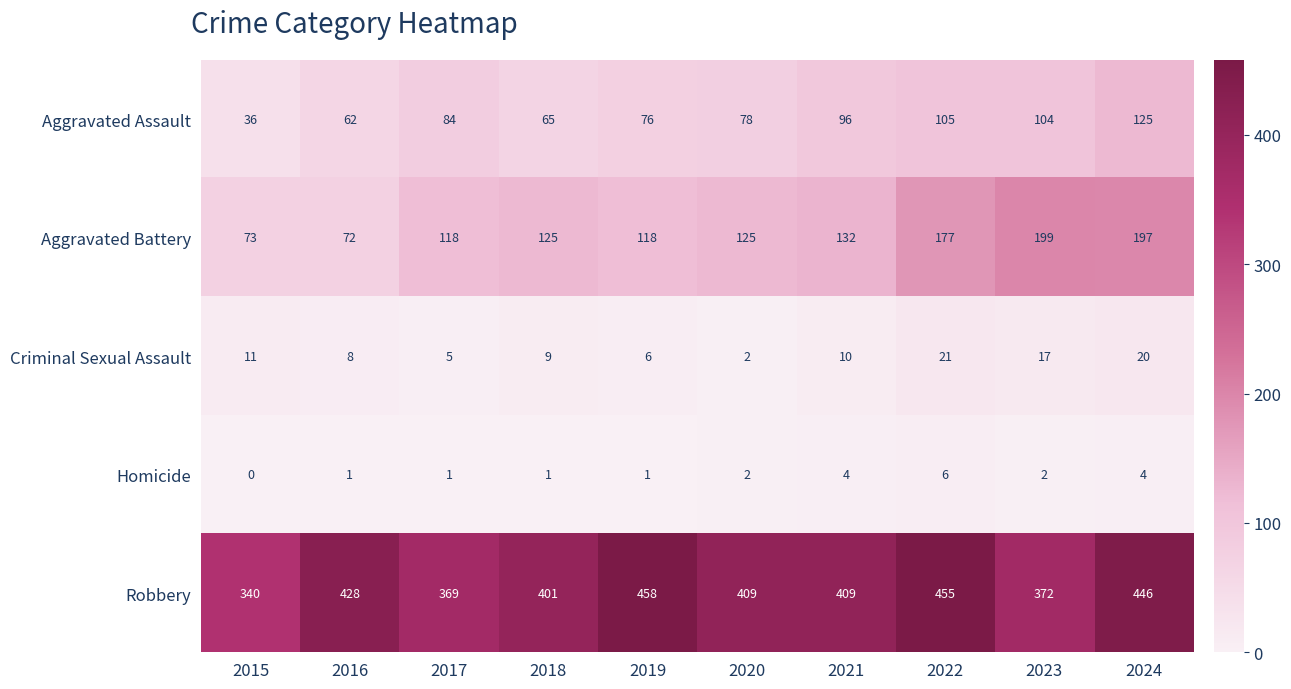

Count the Homicide values in the range 1 to 4.

8